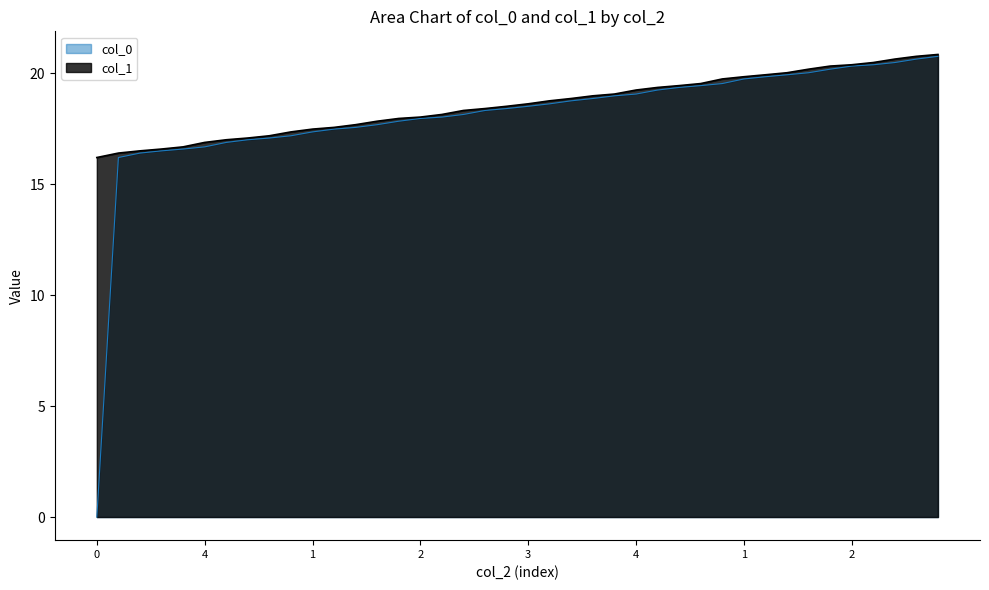

At how many categories does at least one series exceed 18?

25